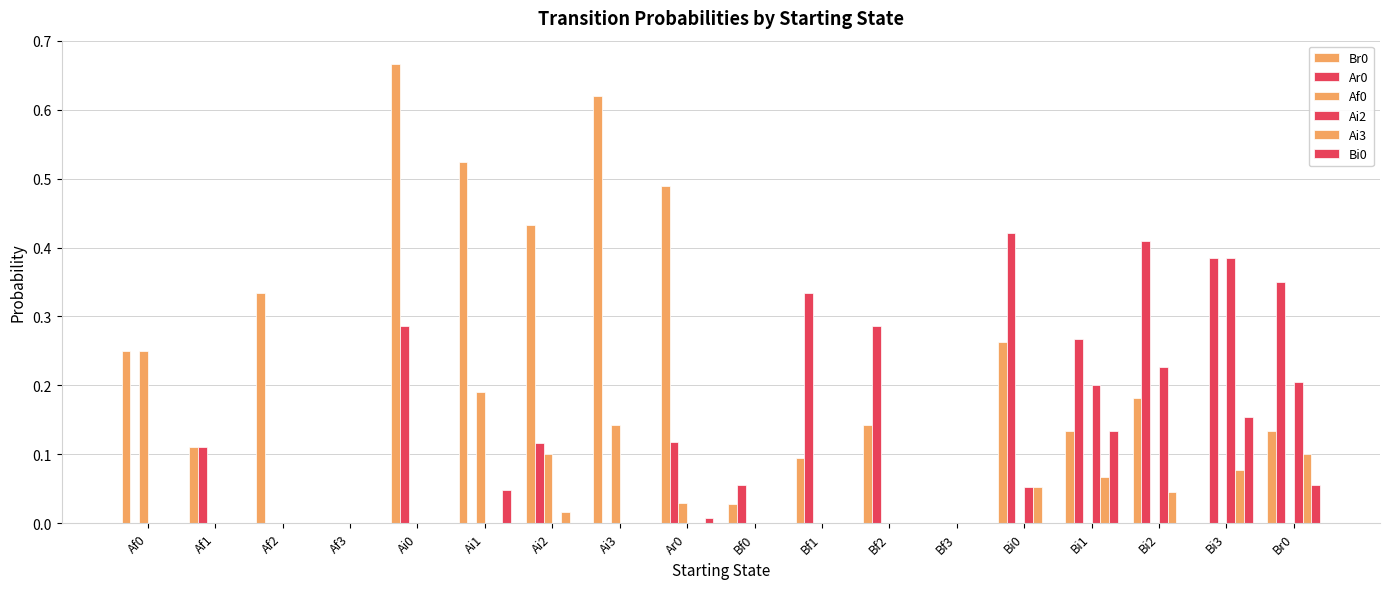

What is the total value across all series at Ai1?

0.8